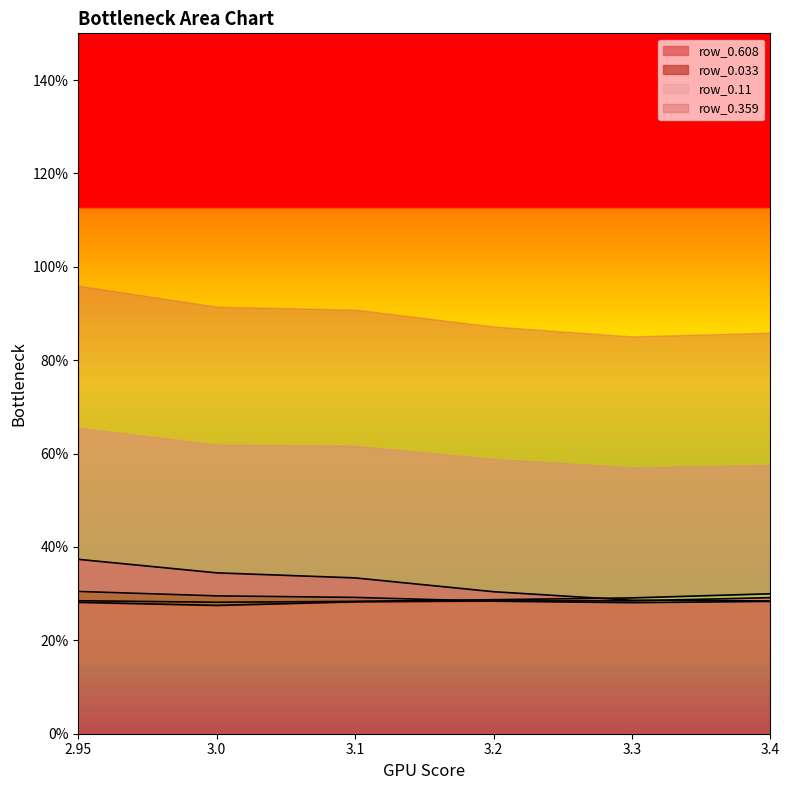

What is the sum of all row_0.033 values?

1.9